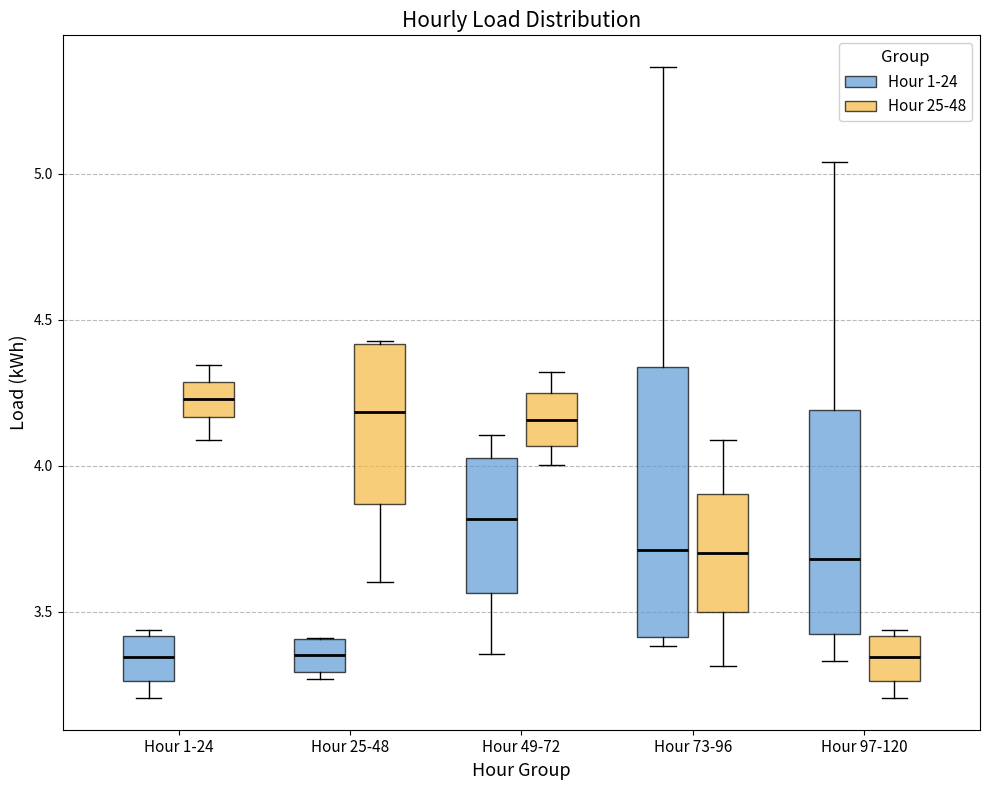

Reading left to right, transcribe this box plot: for each box, give where its median line is, the range the box spans, and where its two whiskers end, as read against the y-axis. The values are not printed on the chart, so give them approximately, as read against the axis.

Hour 1-24 (Hour 1-24): median 3.35, box 3.25 to 3.40, whiskers 3.20 to 3.45
Hour 1-24 (Hour 25-48): median 4.25, box 4.15 to 4.30, whiskers 4.10 to 4.35
Hour 25-48 (Hour 1-24): median 3.35, box 3.30 to 3.40, whiskers 3.25 to 3.40
Hour 25-48 (Hour 25-48): median 4.20, box 3.85 to 4.40, whiskers 3.60 to 4.45
Hour 49-72 (Hour 1-24): median 3.80, box 3.55 to 4.05, whiskers 3.35 to 4.10
Hour 49-72 (Hour 25-48): median 4.15, box 4.05 to 4.25, whiskers 4.00 to 4.30
Hour 73-96 (Hour 1-24): median 3.70, box 3.40 to 4.35, whiskers 3.40 (just below the box's lower edge) to 5.35
Hour 73-96 (Hour 25-48): median 3.70, box 3.50 to 3.90, whiskers 3.30 to 4.10
Hour 97-120 (Hour 1-24): median 3.70, box 3.40 to 4.20, whiskers 3.35 to 5.05
Hour 97-120 (Hour 25-48): median 3.35, box 3.25 to 3.40, whiskers 3.20 to 3.45